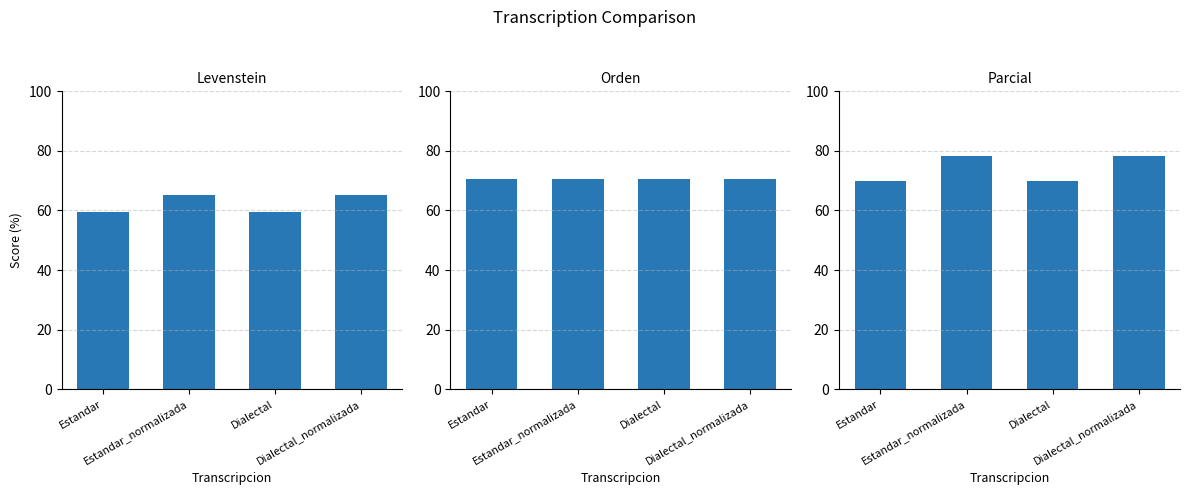

Is it true that Orden equals 114.2 at Estandar?

False